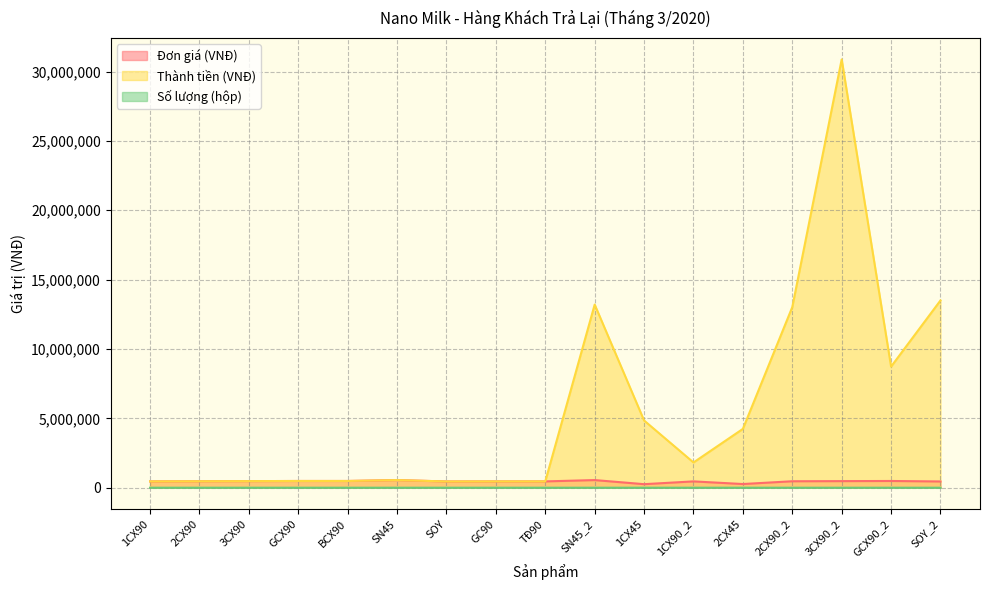

What is the value of the Thành tiền (VNĐ) point at the 5th from the left?

485000